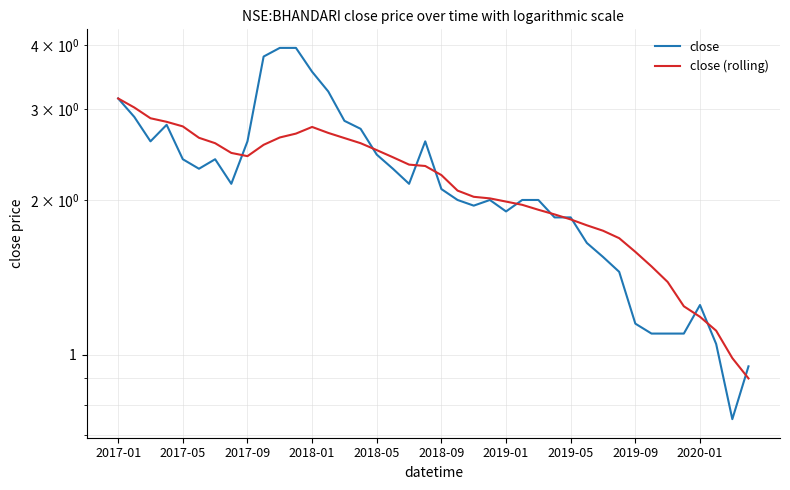

What is the difference between the highest and lowest values at 33?

0.4